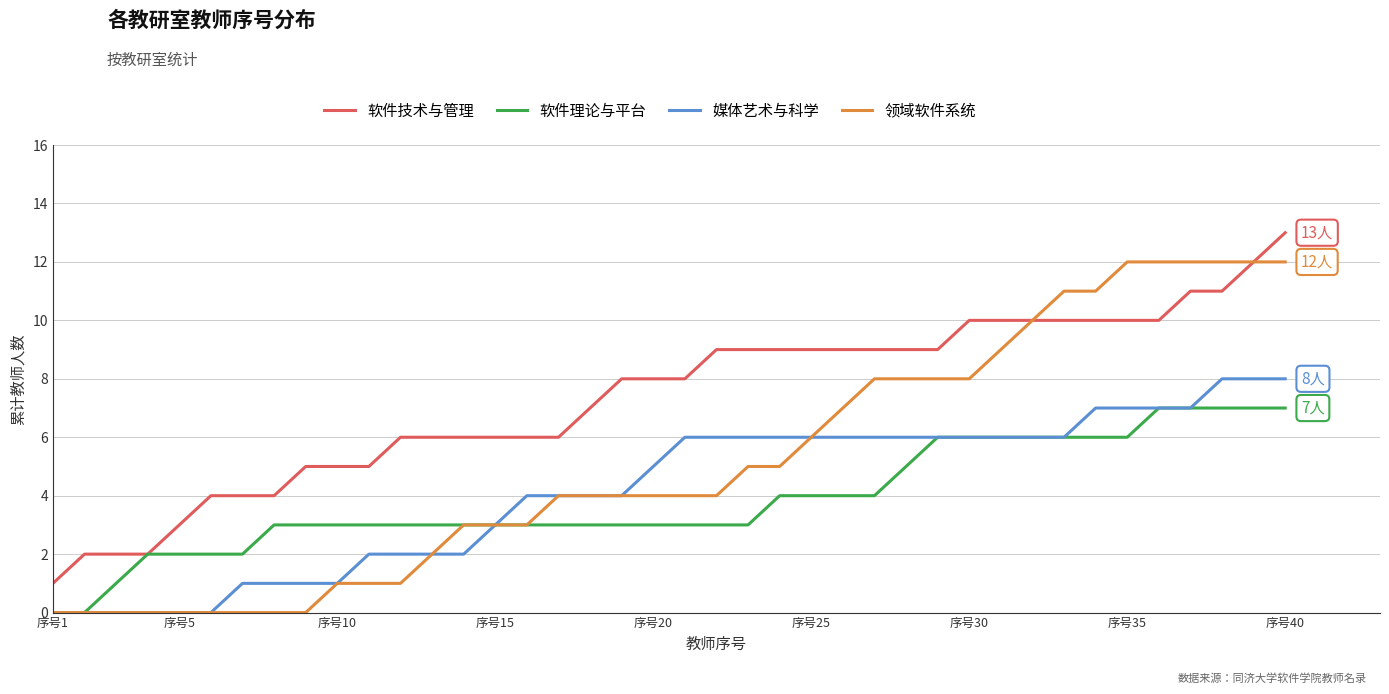

What is the greatest value displayed?

13